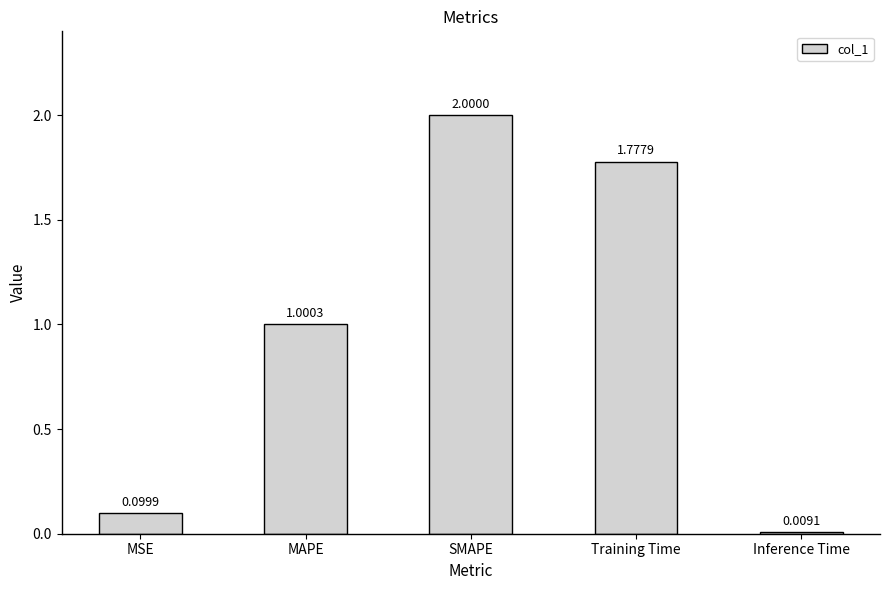

What is the label of the 5th bar from the right?

MSE